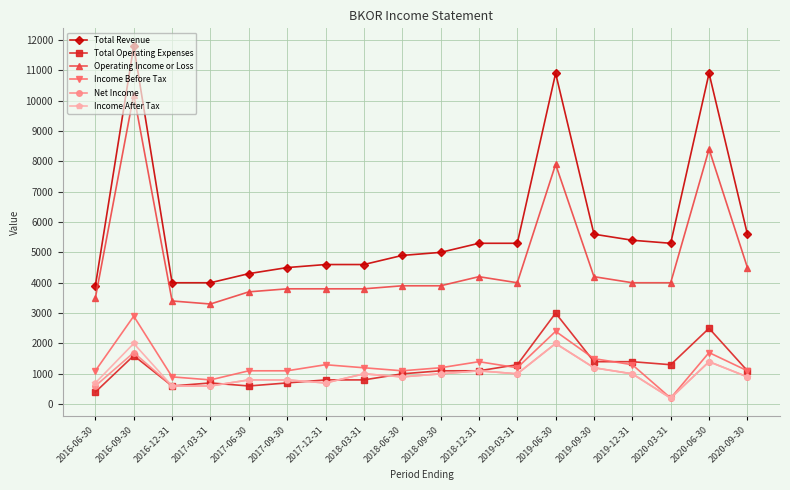

Which label corresponds to the largest value in the chart?

2016-09-30